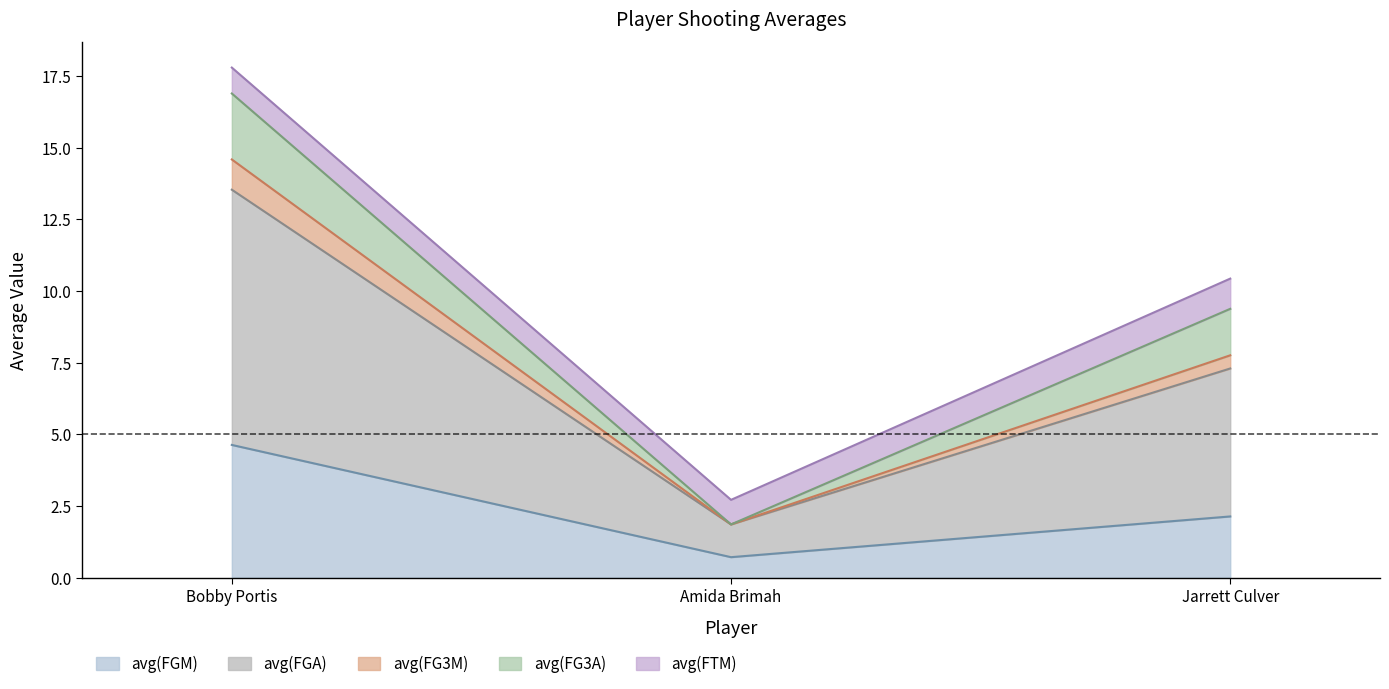

What is the value of the avg(FG3M) point at the 2nd from the left?

1.9